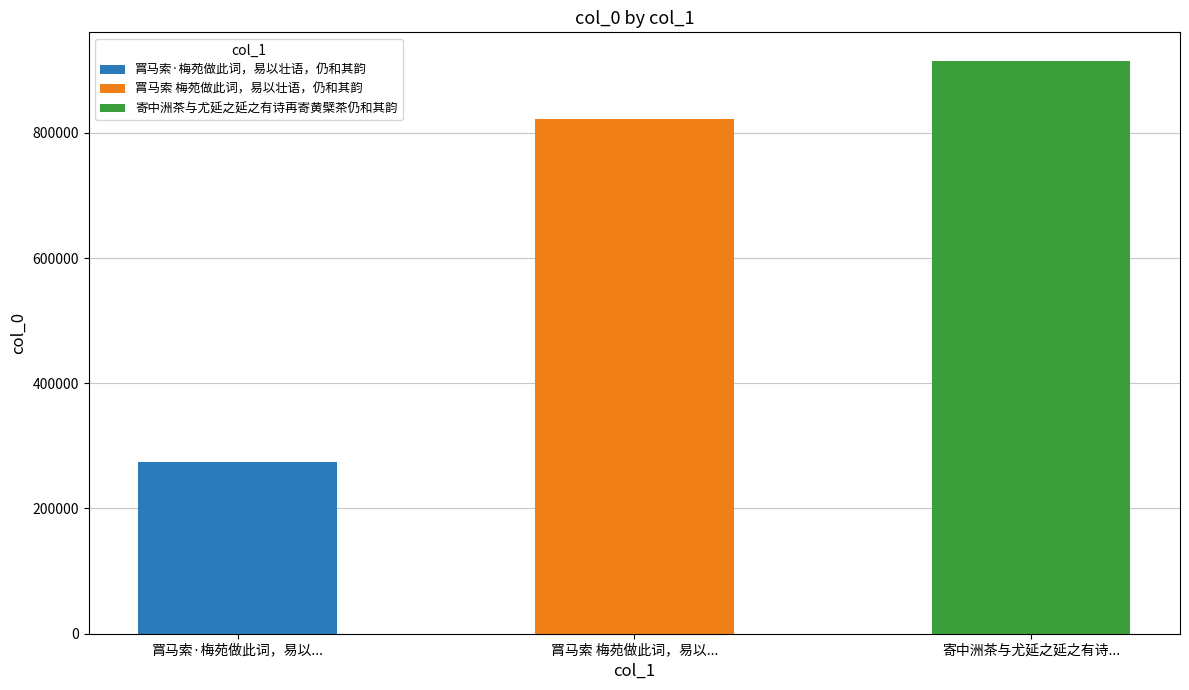

What is the difference between the values at 罥马索 梅苑做此词，易以壮语，仍和其韵 and 寄中洲茶与尤延之延之有诗再寄黄檗茶仍和其韵?

93048